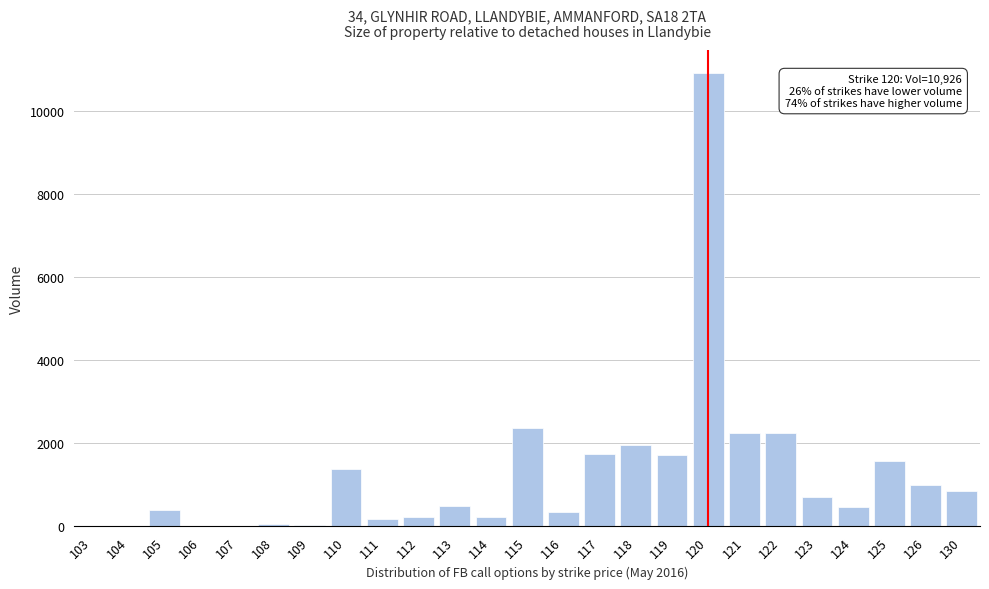

The value at 119 is 1065. True or false?

False